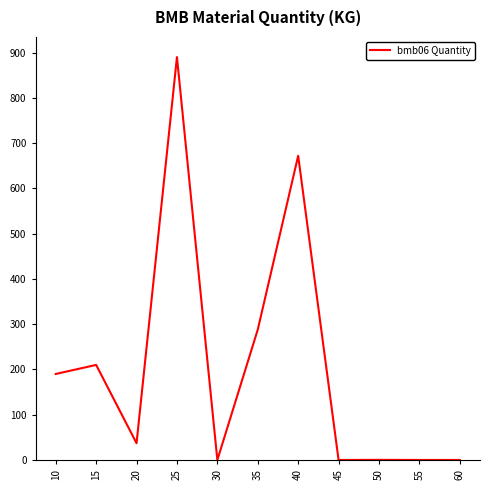

Where is the data nearest to the value 445?

35